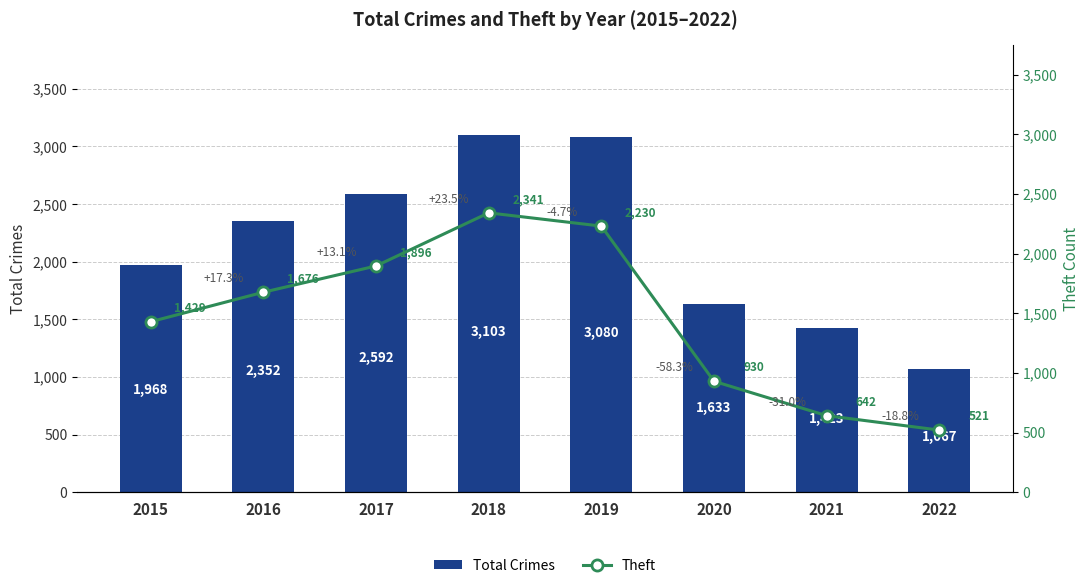

Is the value of Theft at 2020 greater than the value of Total Crimes at 2015?

No